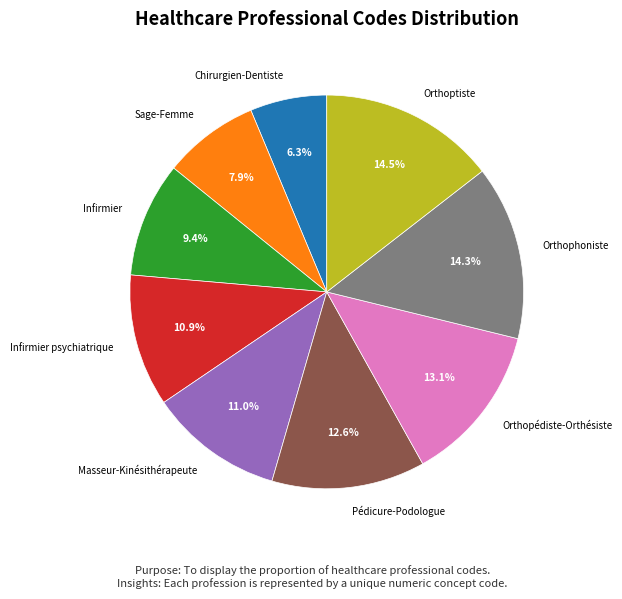

True or false: Orthophoniste accounts for 14% of the total.

True